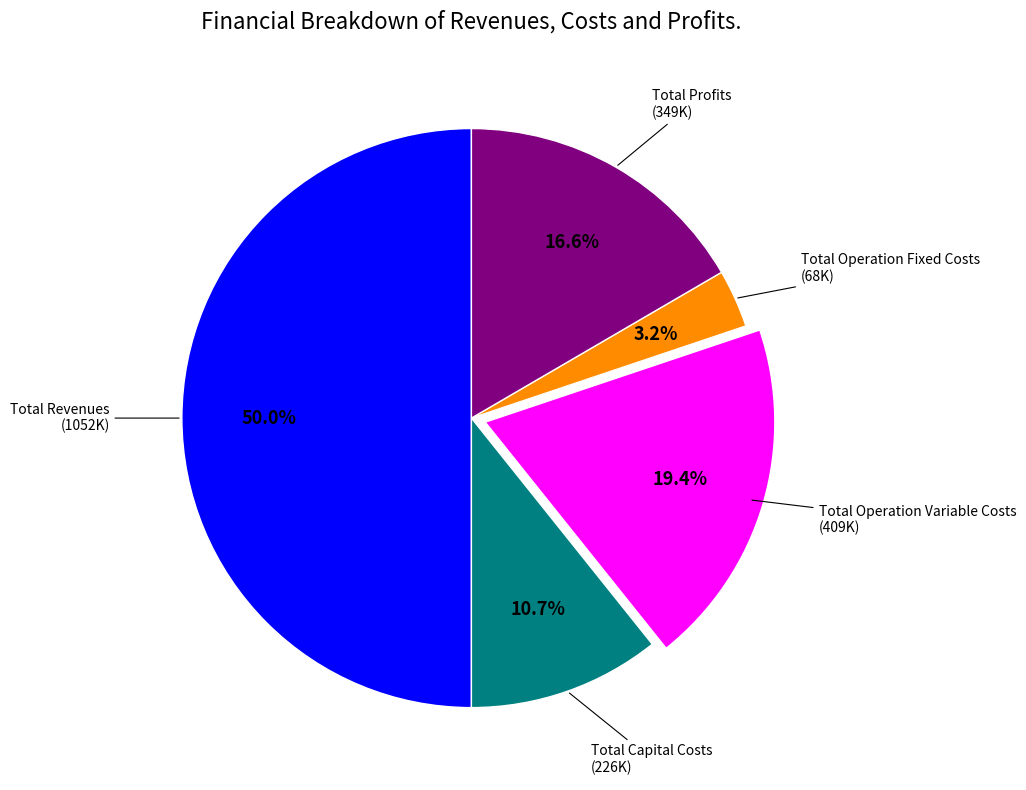

Count the number of slices in the pie.

5